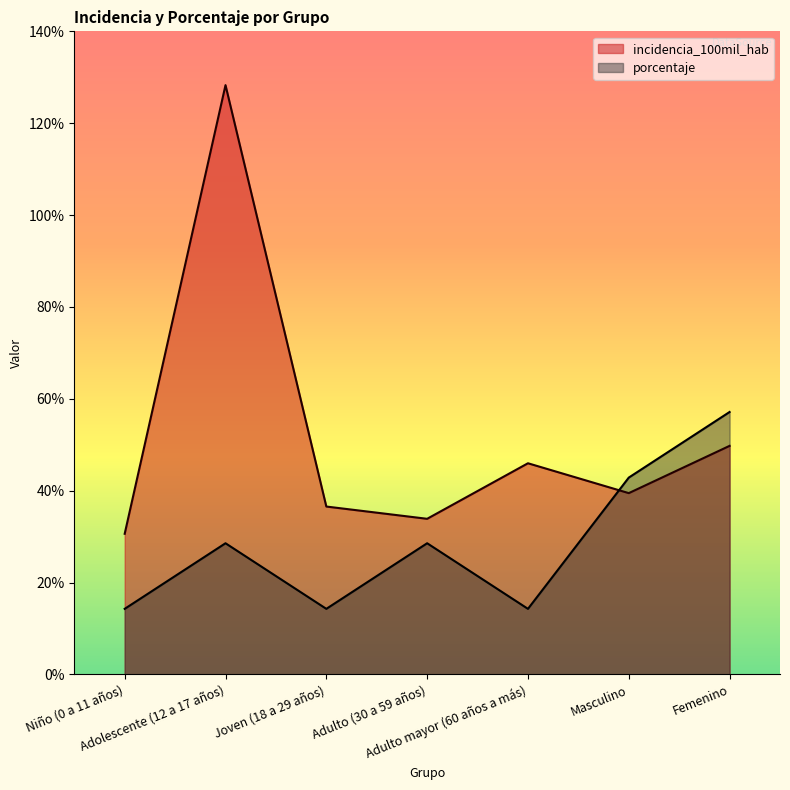

List the series in order of their overall mean, lowest first.

porcentaje, incidencia_100mil_hab